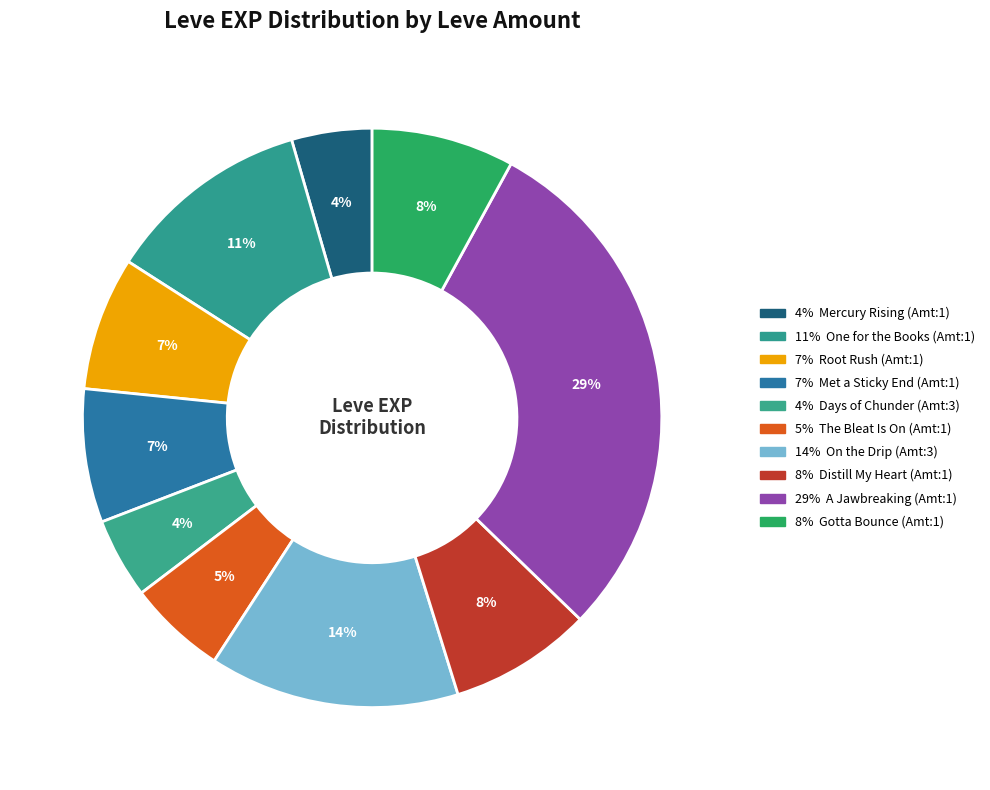

To the nearest percent, what is the difference between the largest and smallest slice percentages?

25%